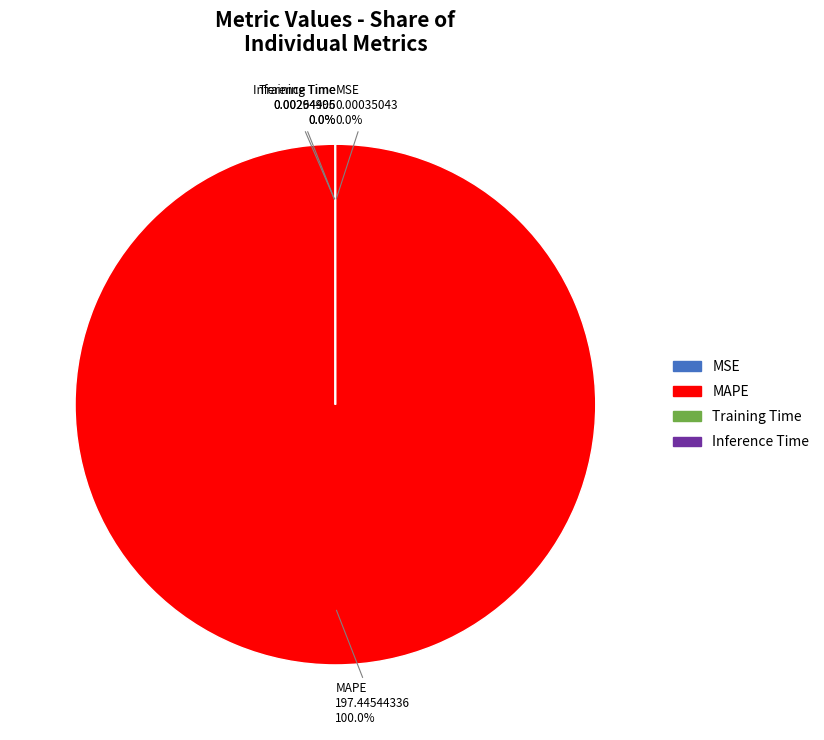

Does Inference Time represent more than half of the total?

No